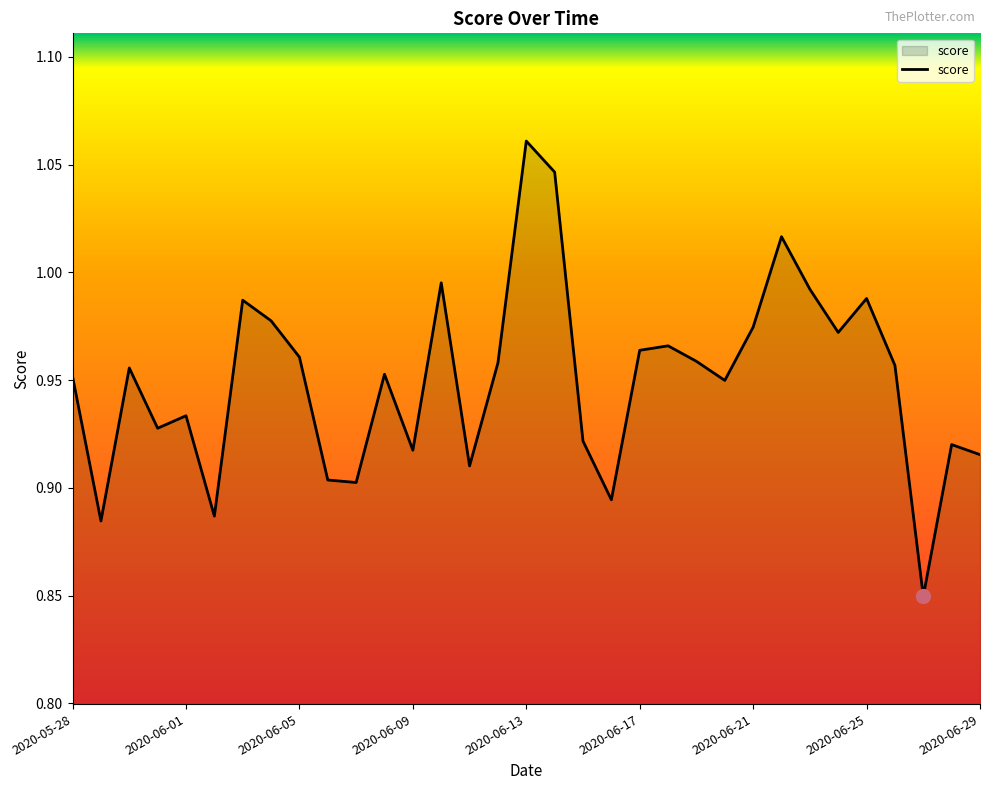

Does the chart display data point markers on the line(s)?

No